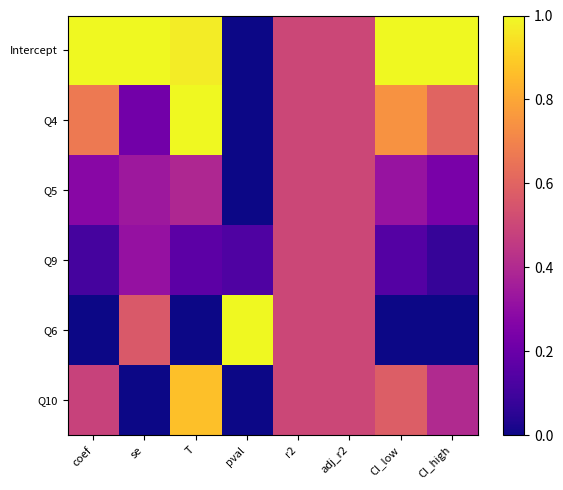

At CI_low, list the series in order from smallest to largest.

Q6, Q9, Q5, Q10, Q4, Intercept